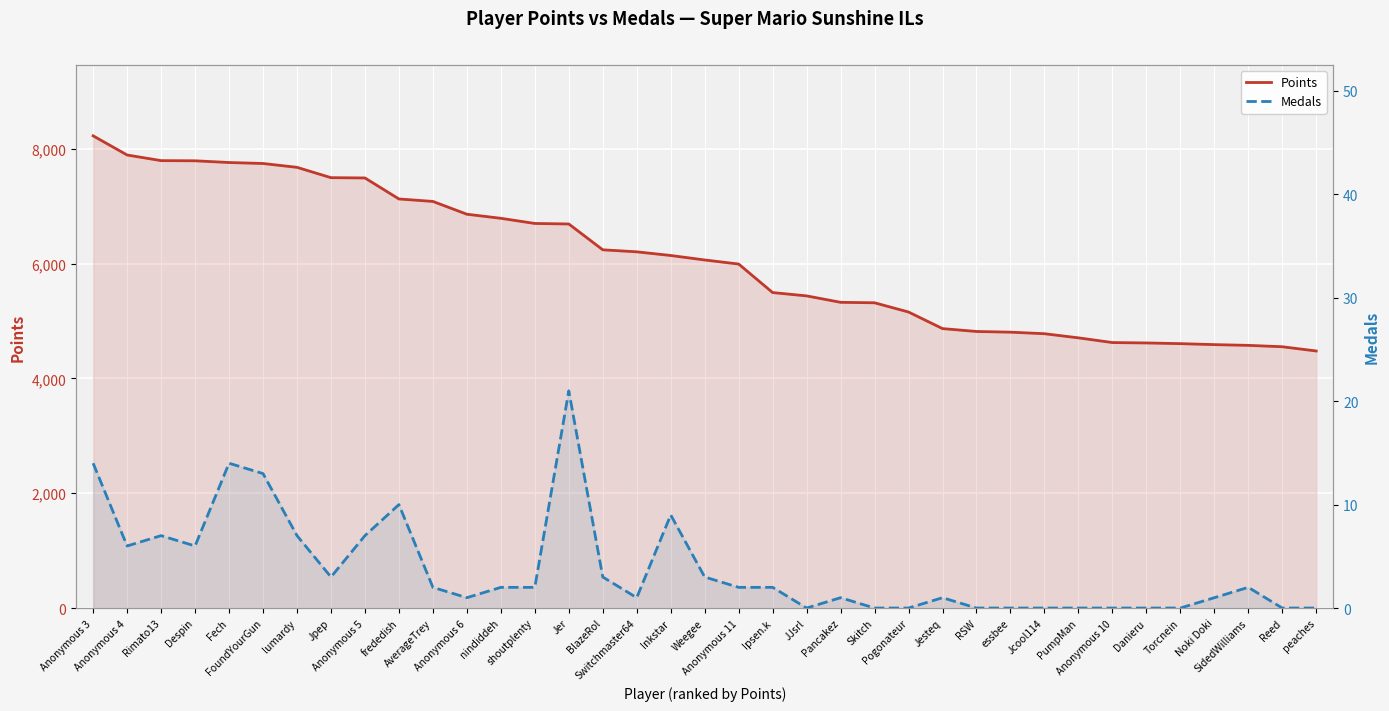

Where does the Points series first go above 6065?

Anonymous 3